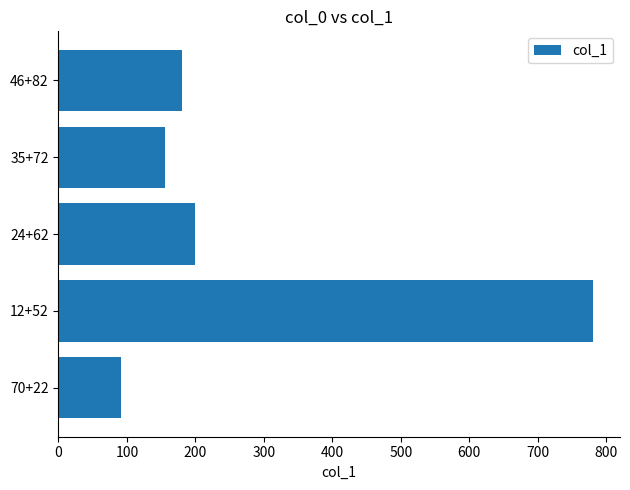

Reading top to bottom, transcribe all the data shown in this chart.

46+82=181	35+72=156	24+62=199	12+52=781	70+22=92